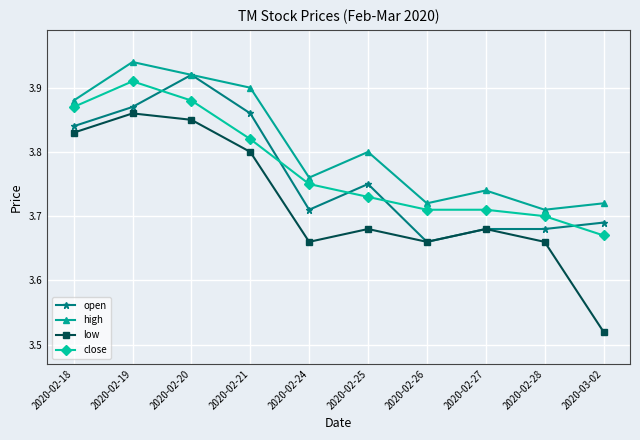

Which series has the largest range (max minus min)?

low